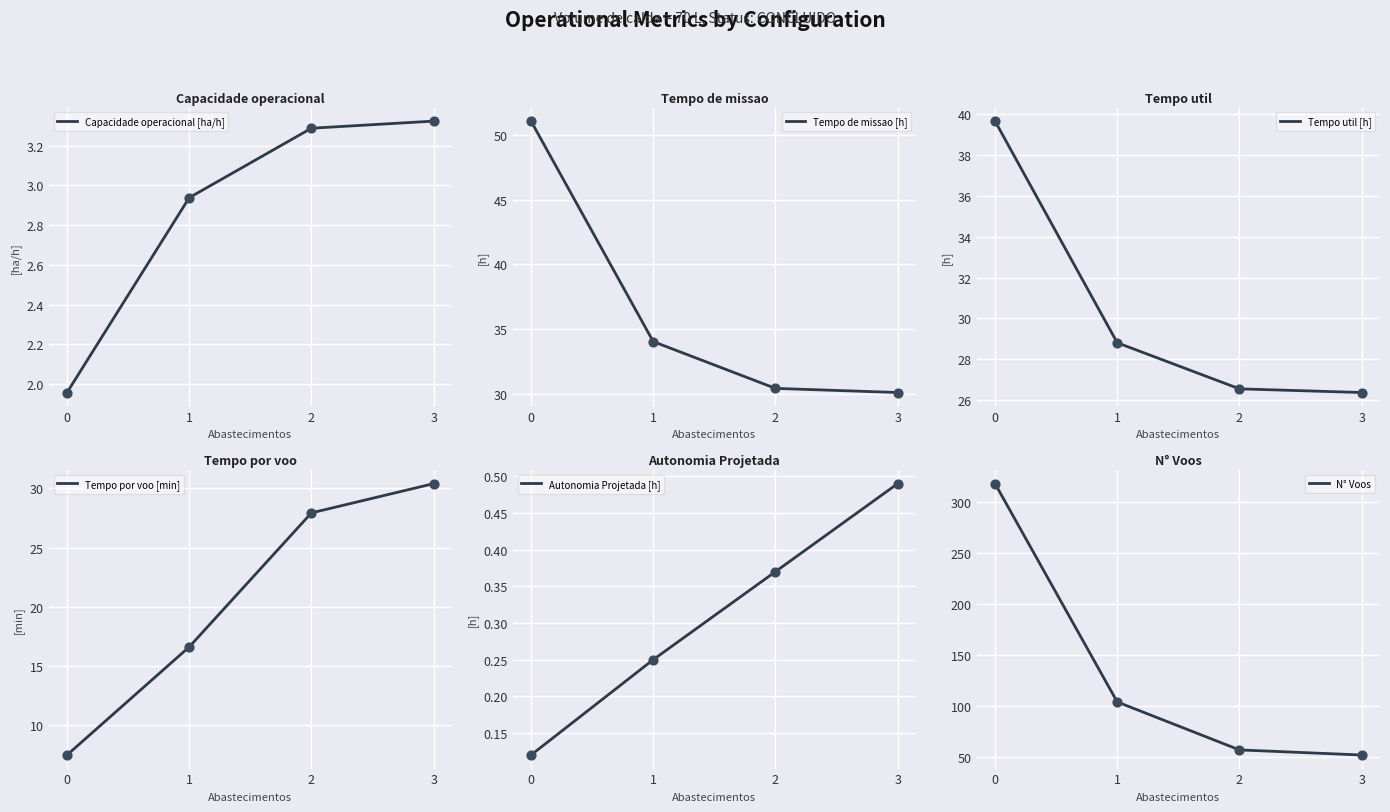

Is the value of Tempo util [h] at 3 greater than the value of Tempo por voo [min] at 2?

No